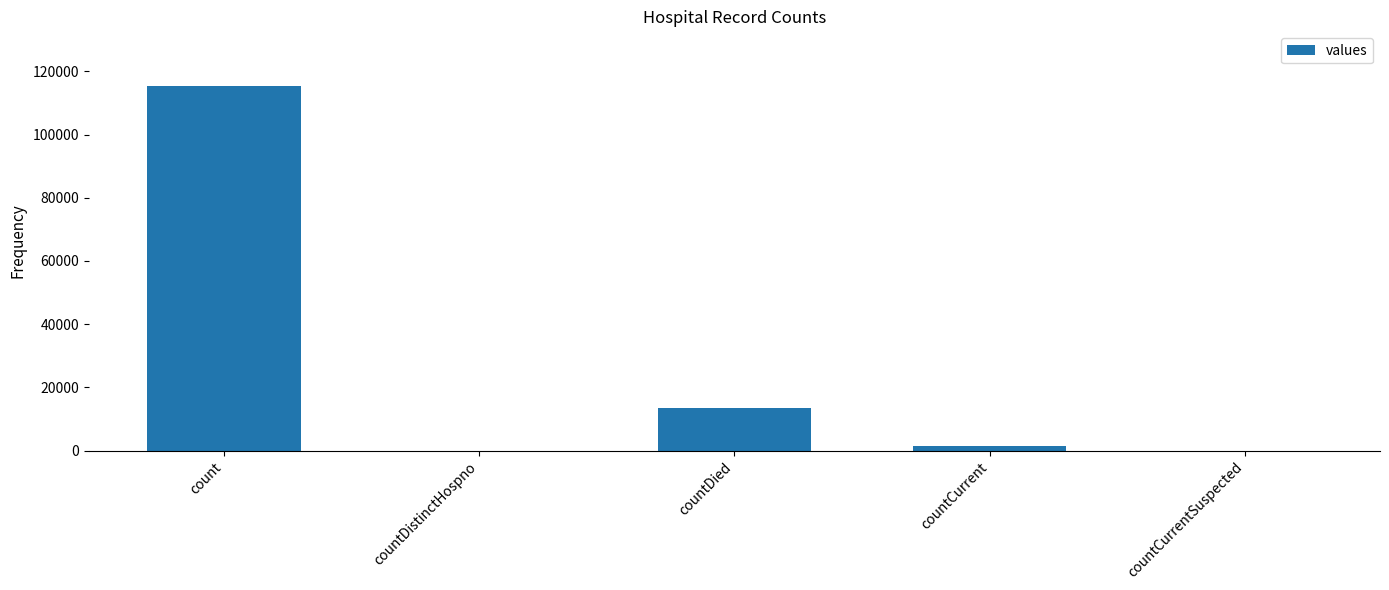

Count the number of categories in the chart.

5